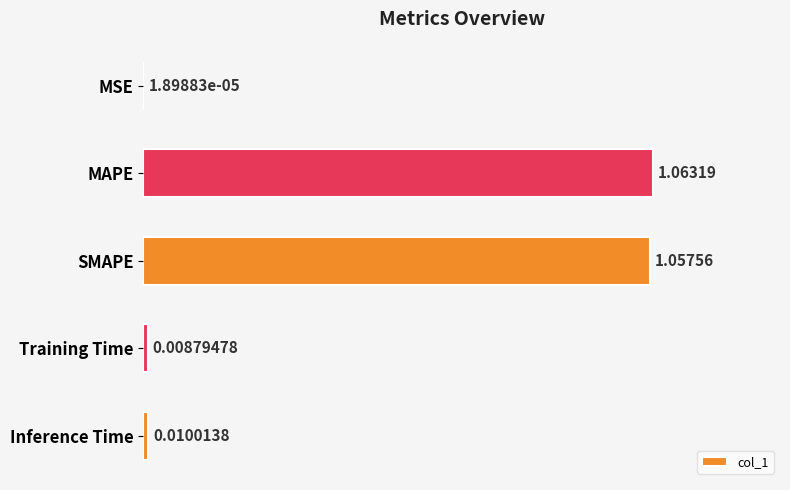

Between Training Time and SMAPE, which is larger?

SMAPE